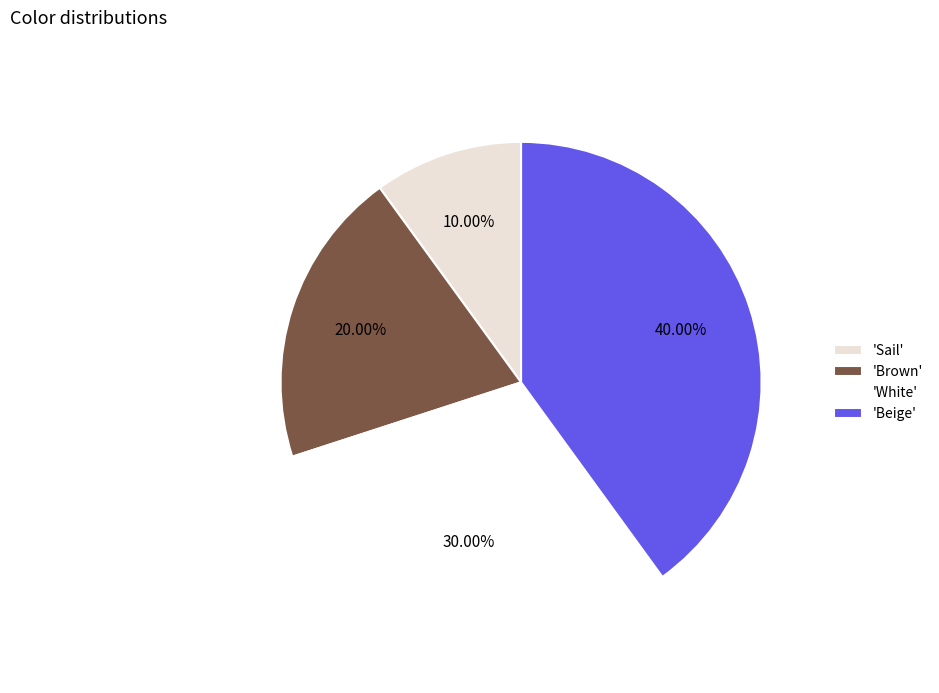

Count the number of slices in the pie.

4